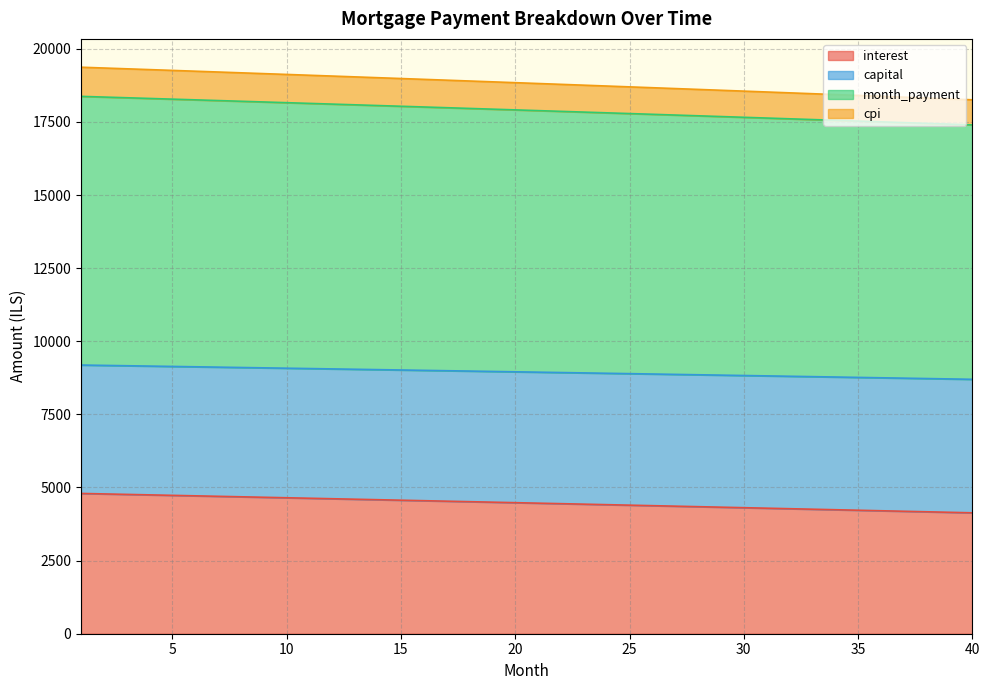

What is the total value across all series at 9?

51089.1